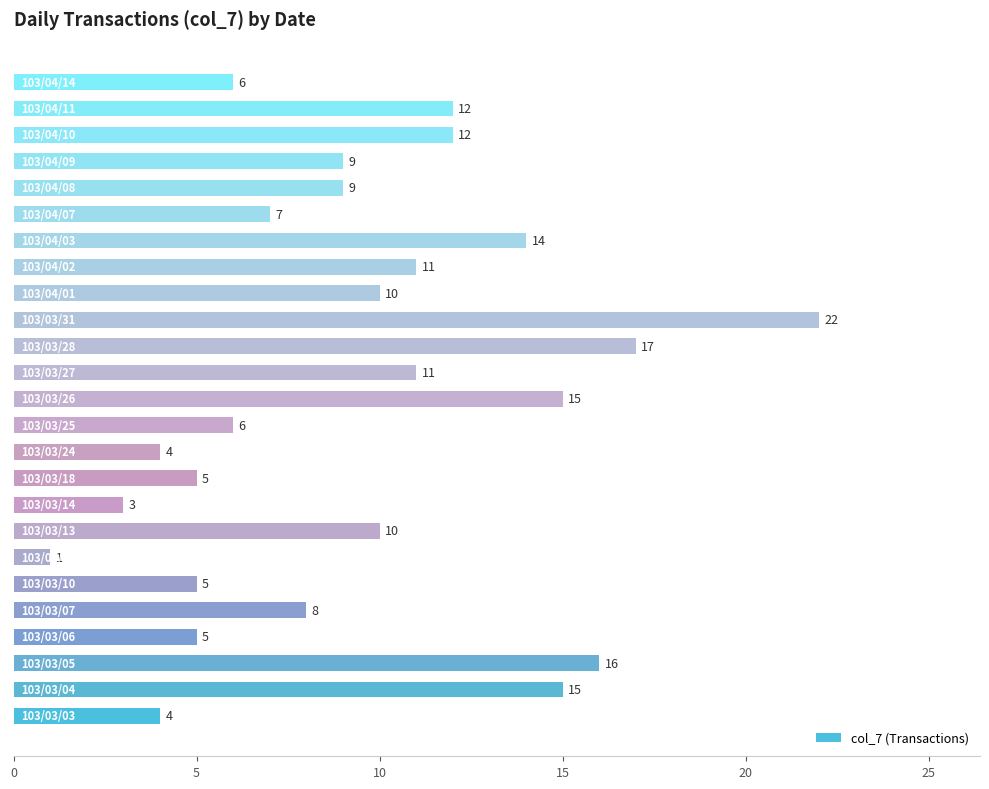

What is the difference between the second highest and second lowest values?

14